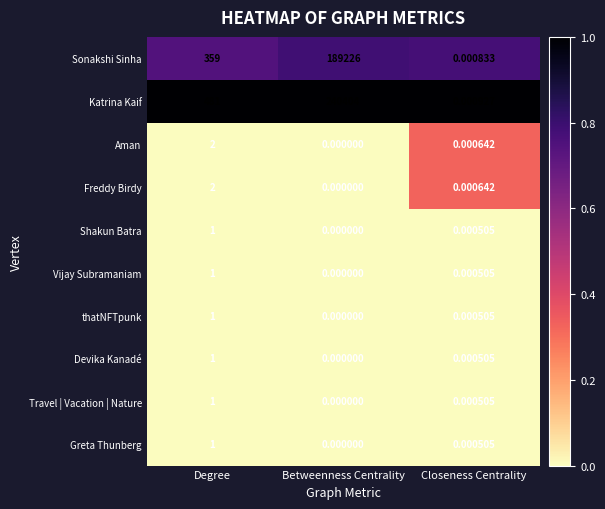

Which series has the largest range (max minus min)?

Katrina Kaif